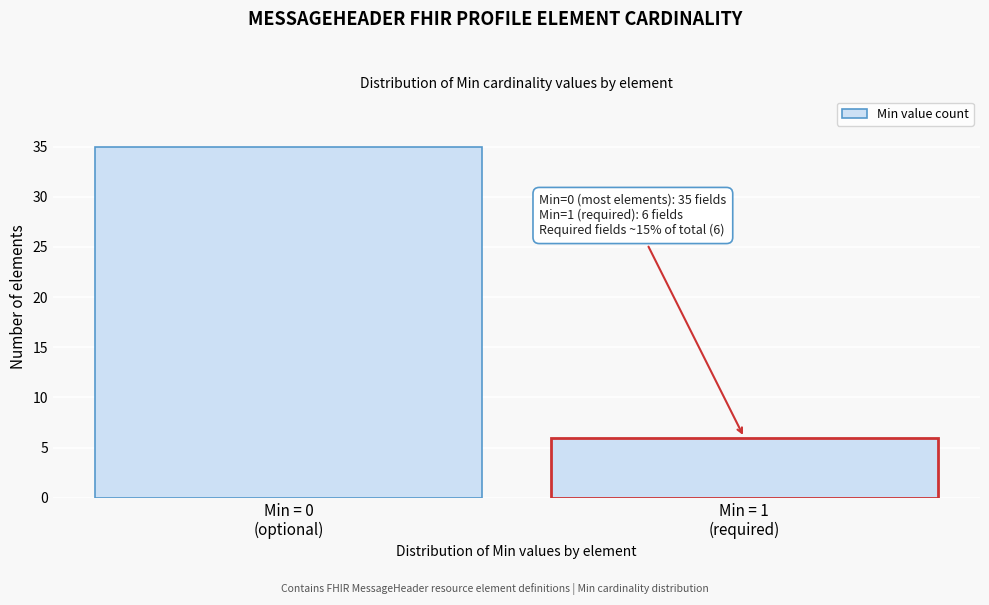

Reading left to right, transcribe all the data shown in this chart.

35	6